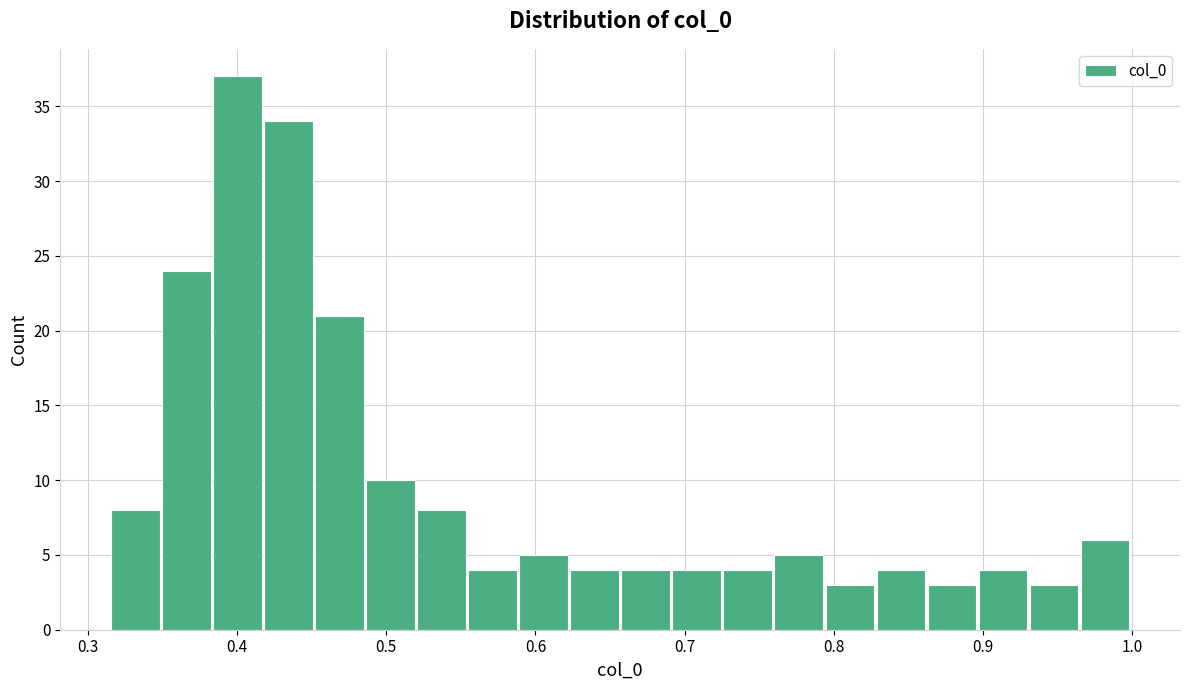

Read against the x-axis, roughly where is the centre of the tallest bar?

0.40